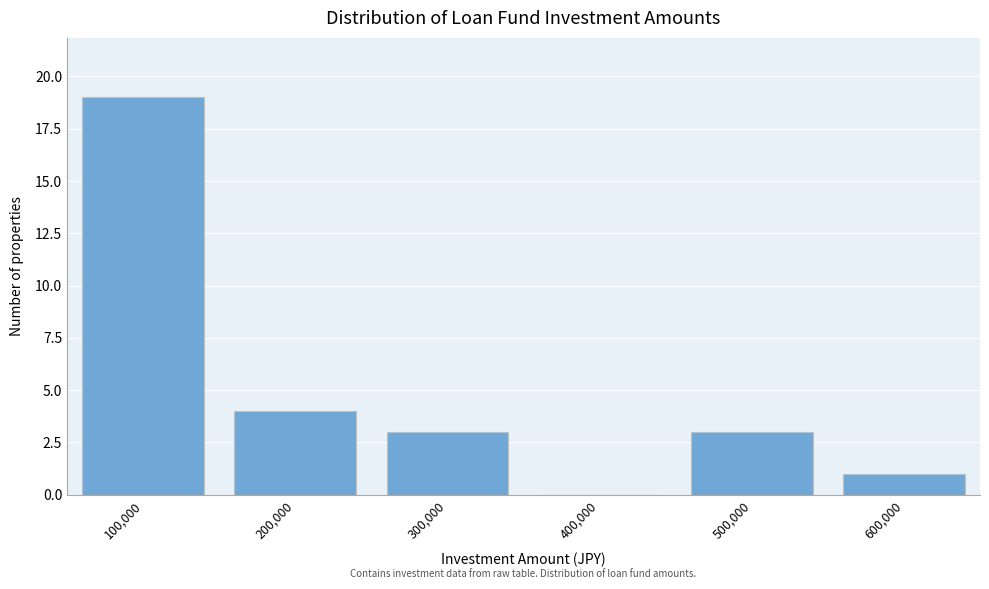

Reading left to right, list all the values displayed in this chart.

100,000=19	200,000=4	300,000=3	400,000=0	500,000=3	600,000=1